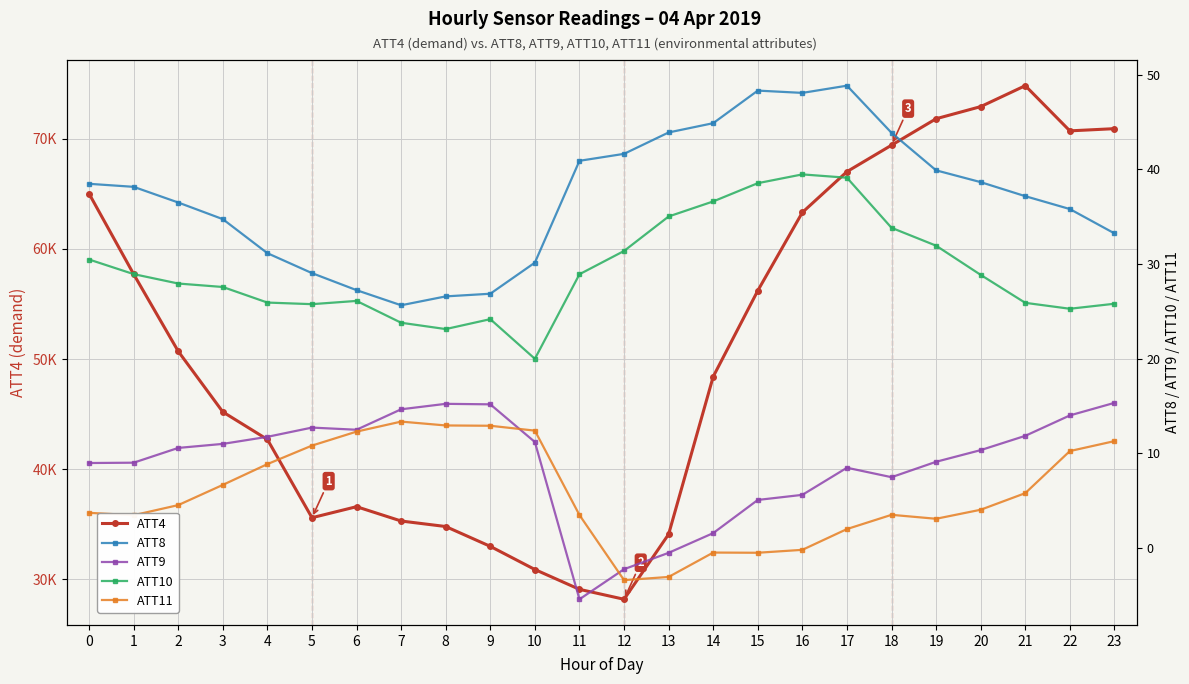

Which category has the lowest value in the ATT10 series?

10